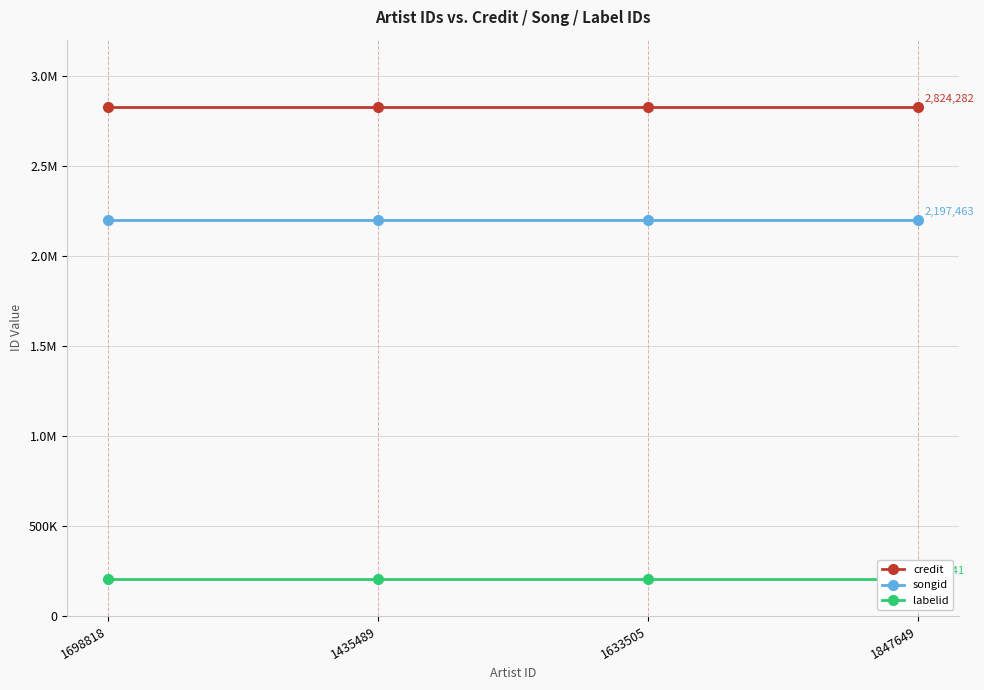

How many distinct data groups are displayed?

3